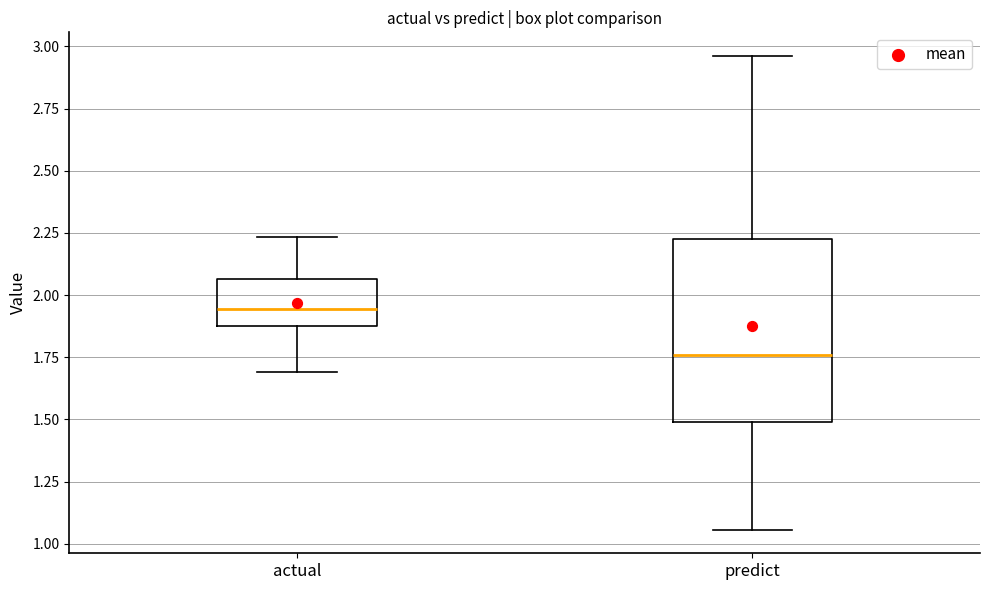

Where does the median line of the box for actual sit on the y-axis? The values are not printed on the chart, so give them approximately, as read against the axis.

1.95